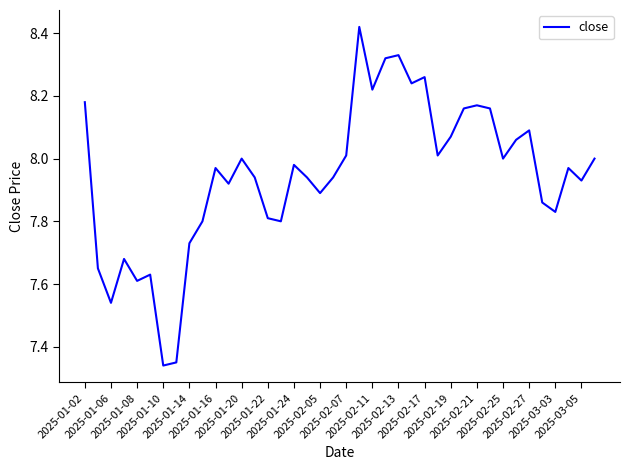

What is the difference between the maximum and minimum values?

1.1